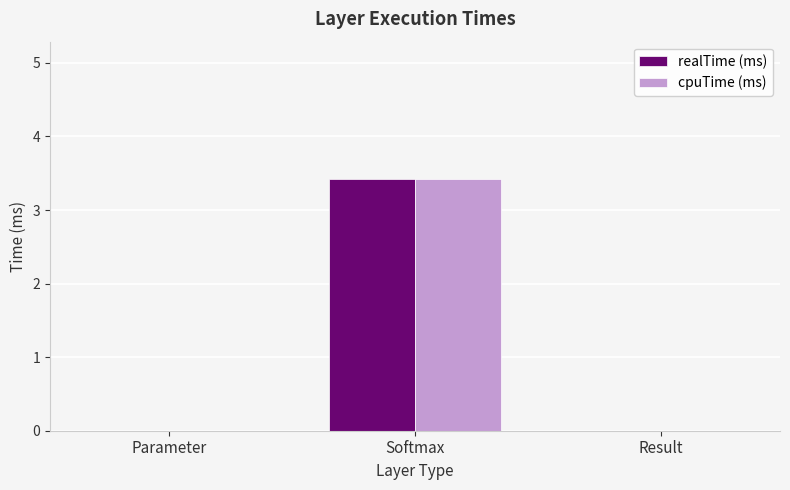

True or false: cpuTime (ms) has a value of 3.4 at Softmax.

True